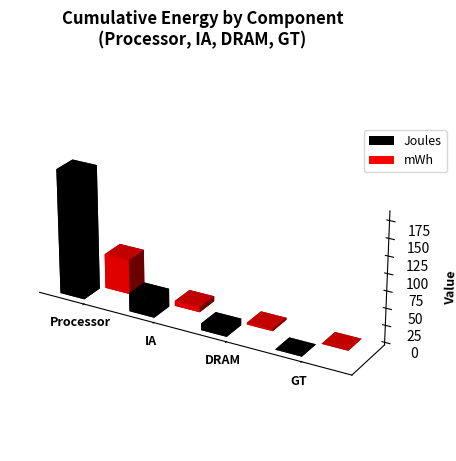

True or false: mWh has a value of 4.0 at DRAM.

False